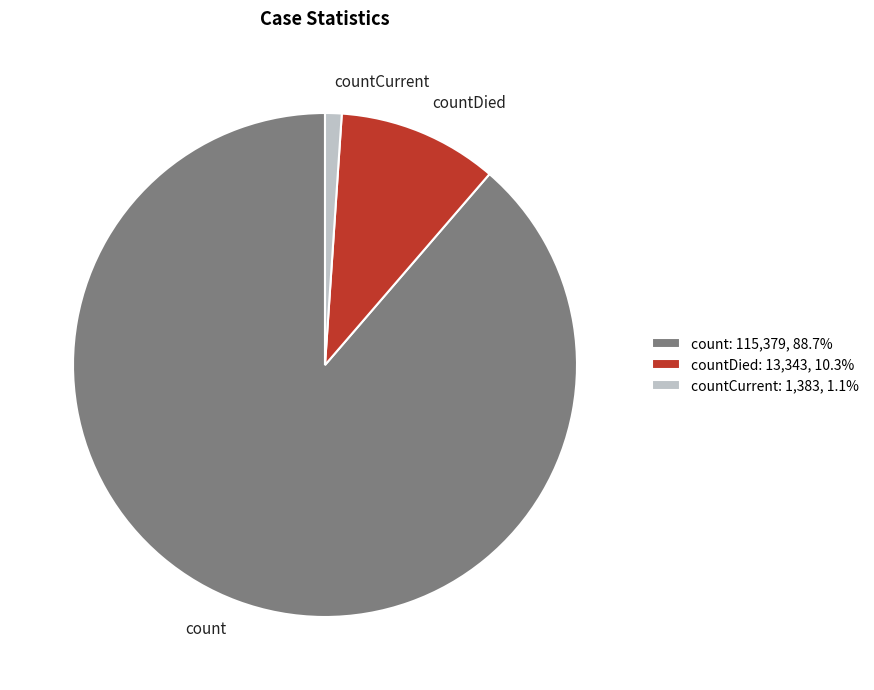

How many segments does this pie chart have?

3